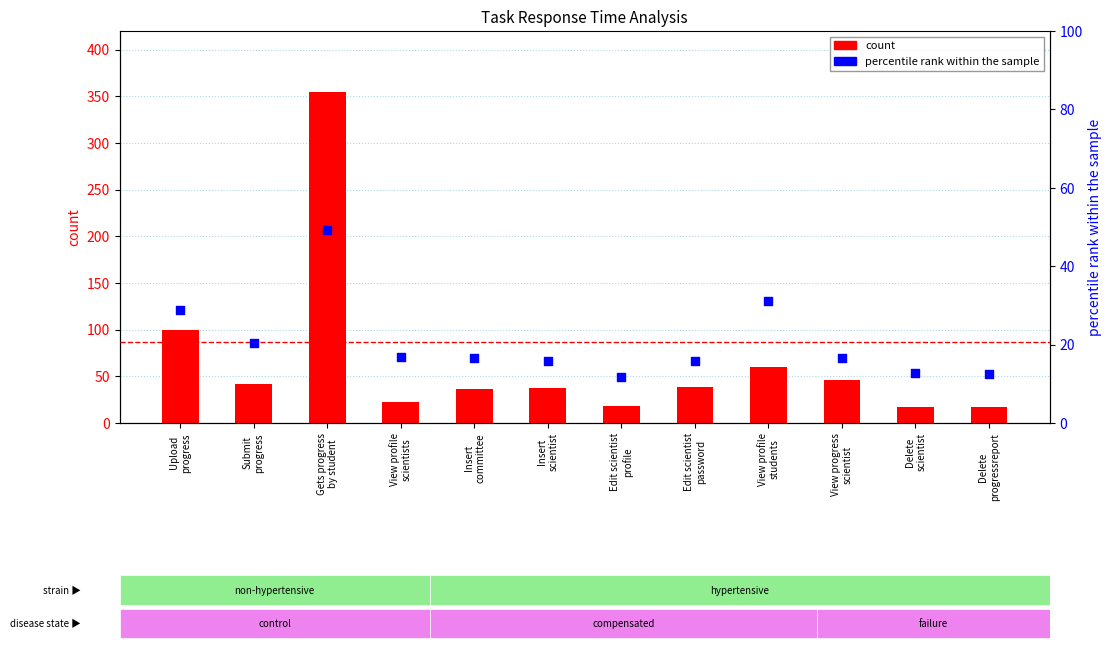

Which series reaches the maximum Y coordinate?

count